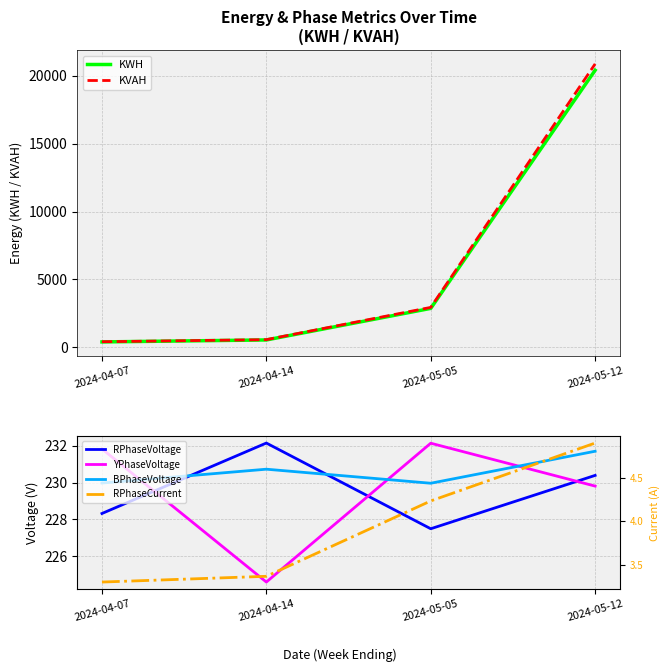

Reading left to right, what are all the values shown in this chart?

KWH: 381.0	526.2	2855.4	20419.5
KVAH: 393.7	547.6	2928.2	20889.1
RPhaseVoltage: 228.3	232.2	227.5	230.4
YPhaseVoltage: 231.8	224.6	232.1	229.8
BPhaseVoltage: 230.0	230.7	230.0	231.7
RPhaseCurrent: 3.3	3.4	4.2	4.9